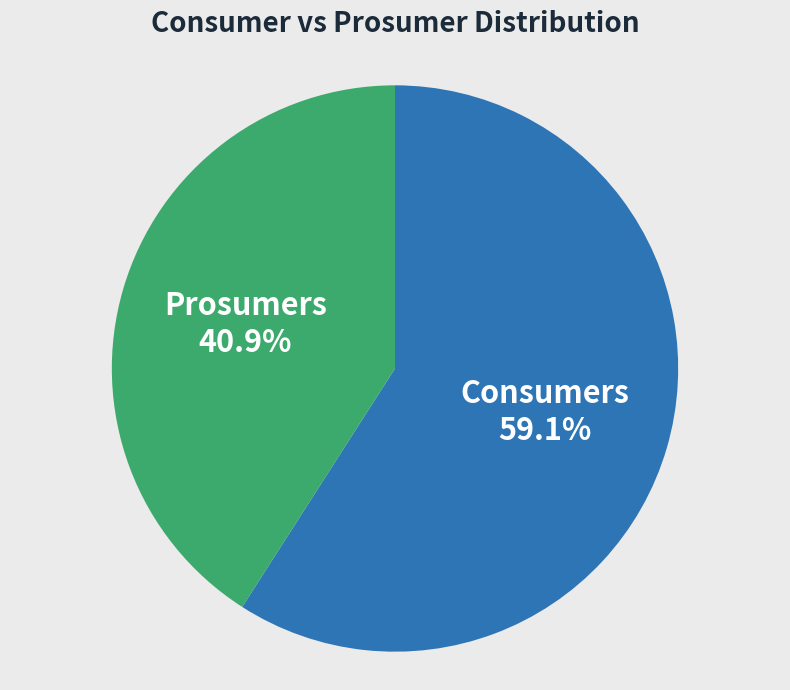

To the nearest percent, what is the difference between the Prosumers and Consumers slice percentages?

18%